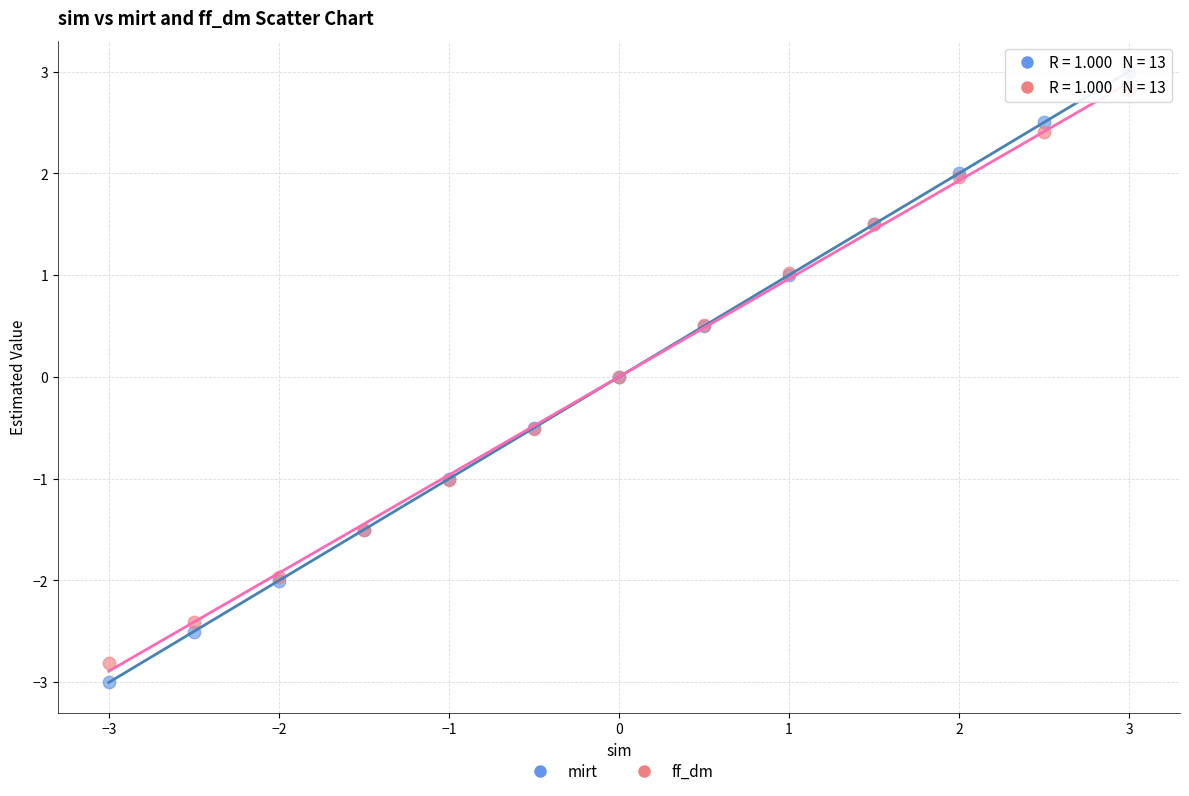

Which series has the widest spread of Y values?

mirt